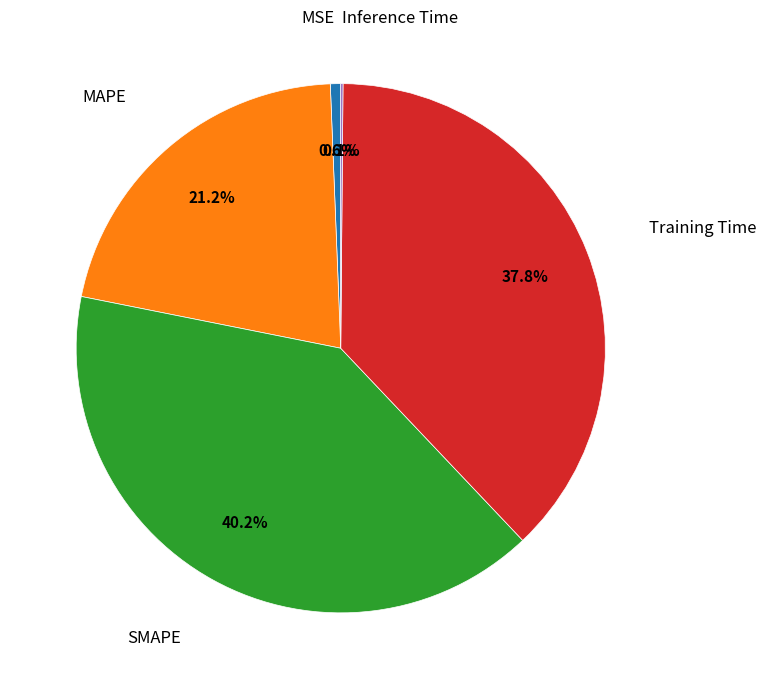

Is there any slice that represents more than half of the pie?

No